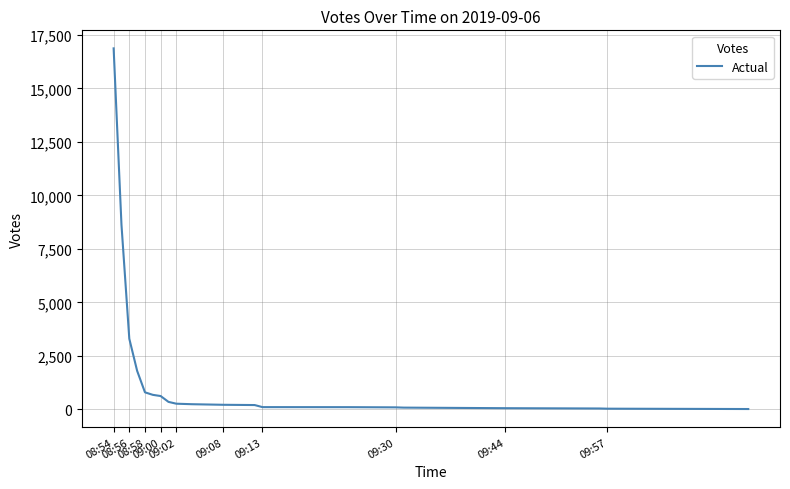

What is the maximum value shown in the chart?

16869